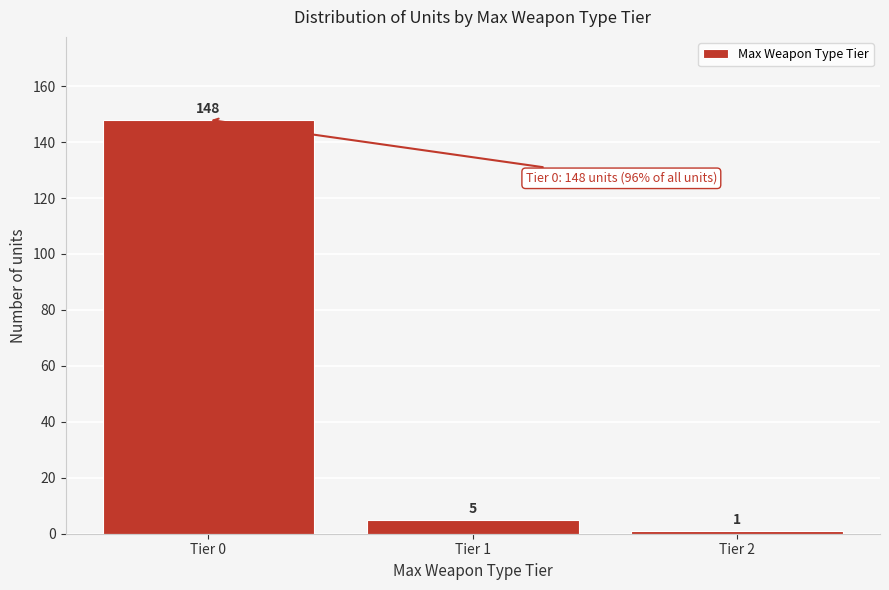

Reading left to right, list all the values displayed in this chart.

148	5	1